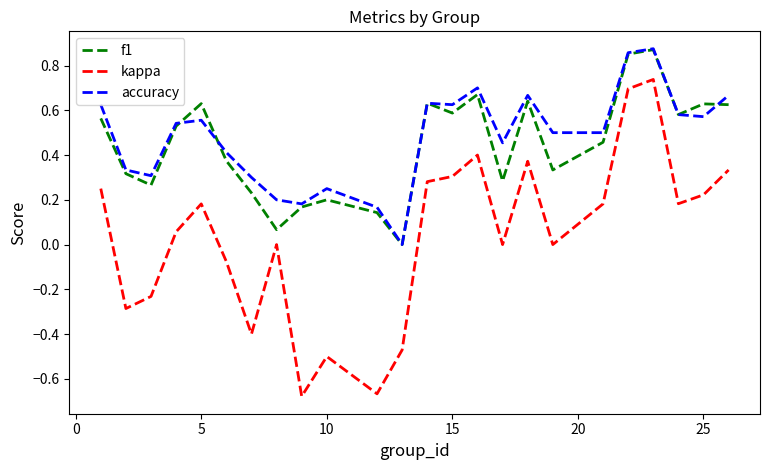

Which series has the widest spread of values?

kappa